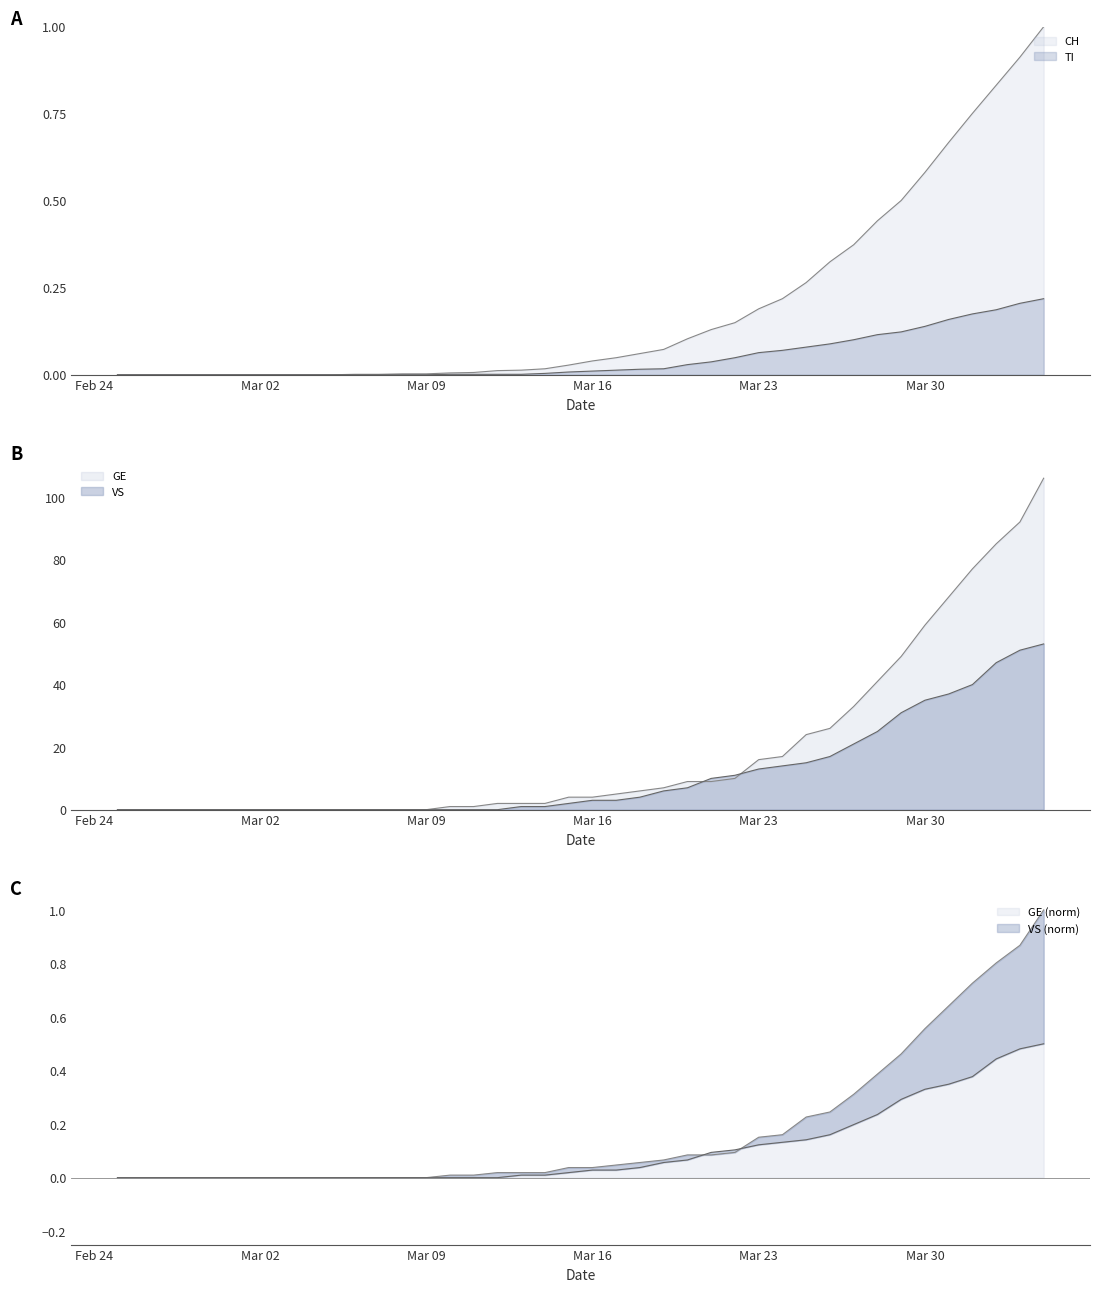

Does the chart display data point markers on the line(s)?

No